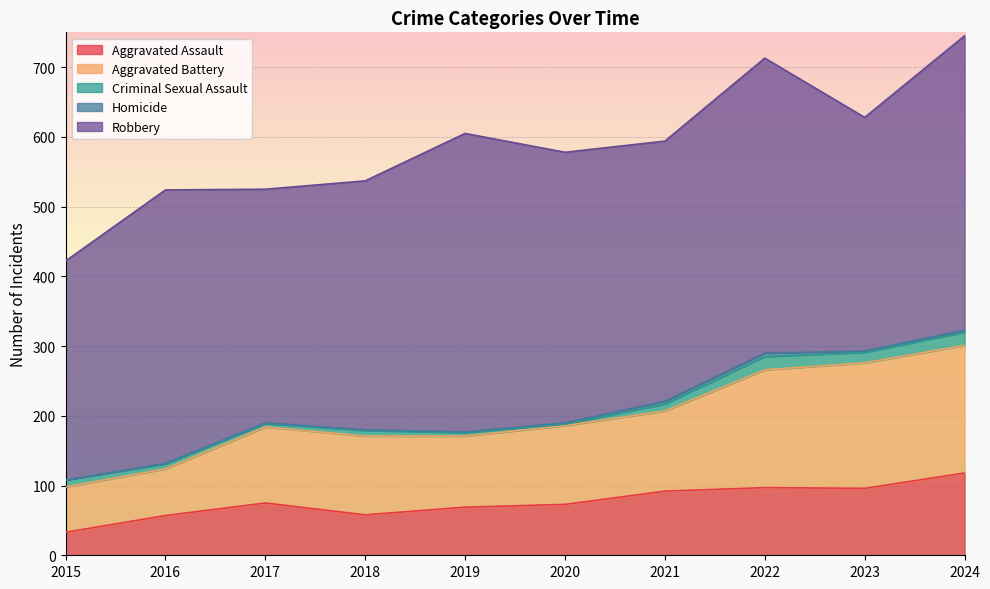

Rank the categories by Aggravated Battery value from highest to lowest.

2024, 2023, 2022, 2021, 2018, 2020, 2017, 2019, 2016, 2015